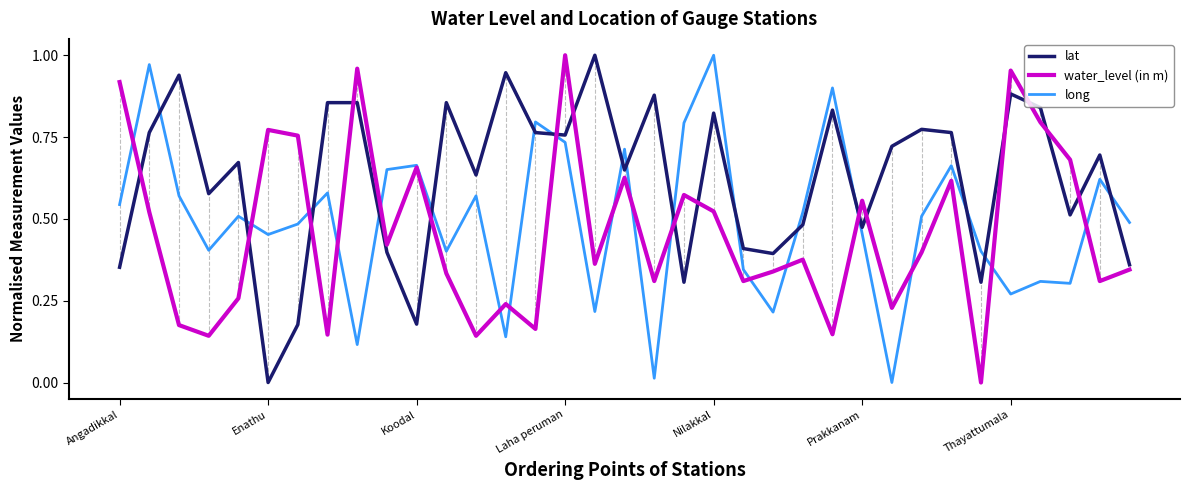

After their last crossing, which series has the higher values: lat or long?

long